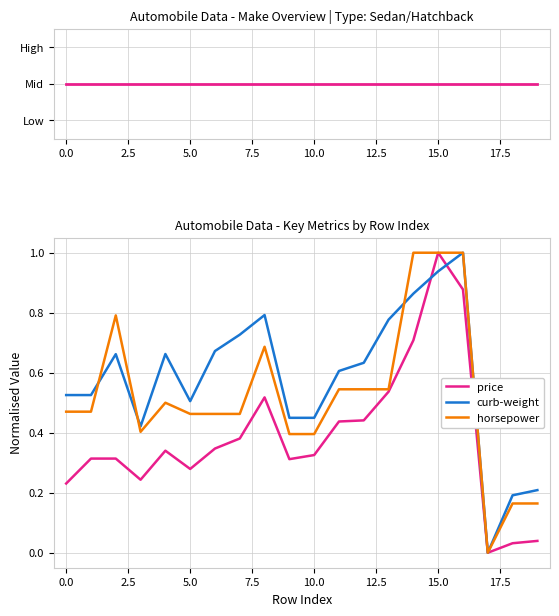

What is the maximum value for horsepower?

1.0